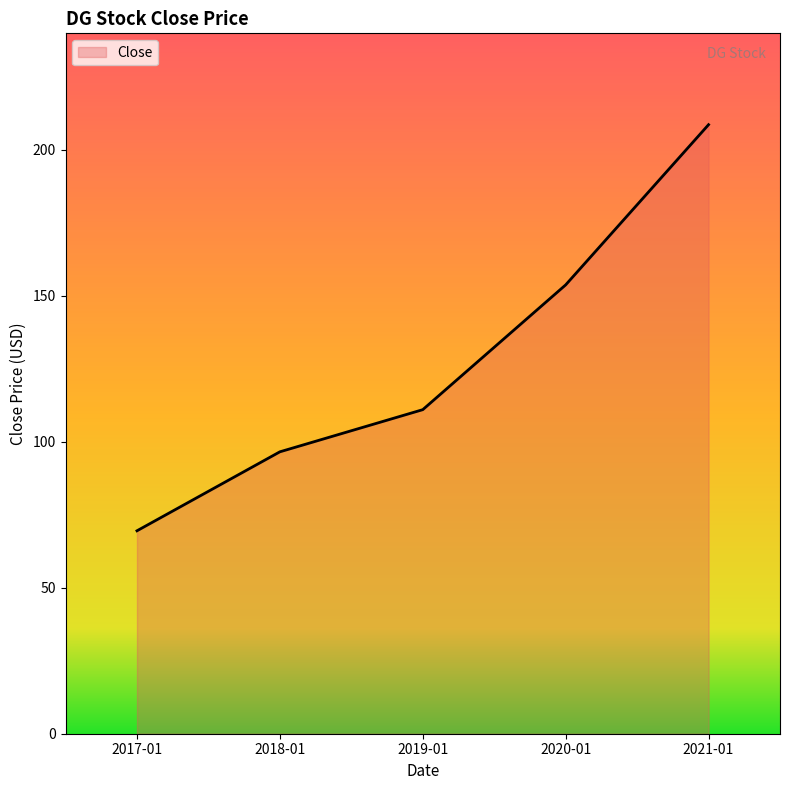

What position from the left is 2021-01?

5